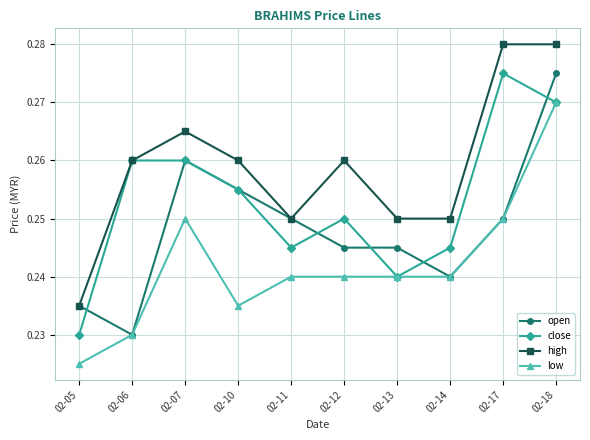

How many distinct data groups are displayed?

4